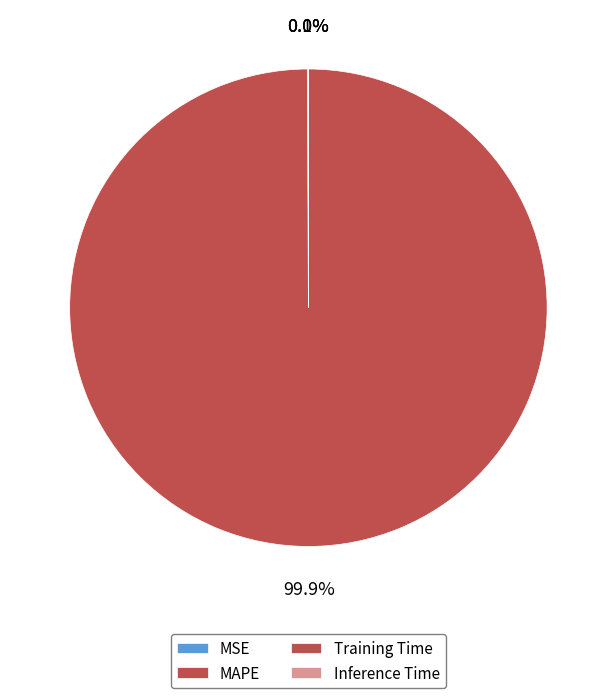

Is it true that MAPE is 95% of the pie?

False